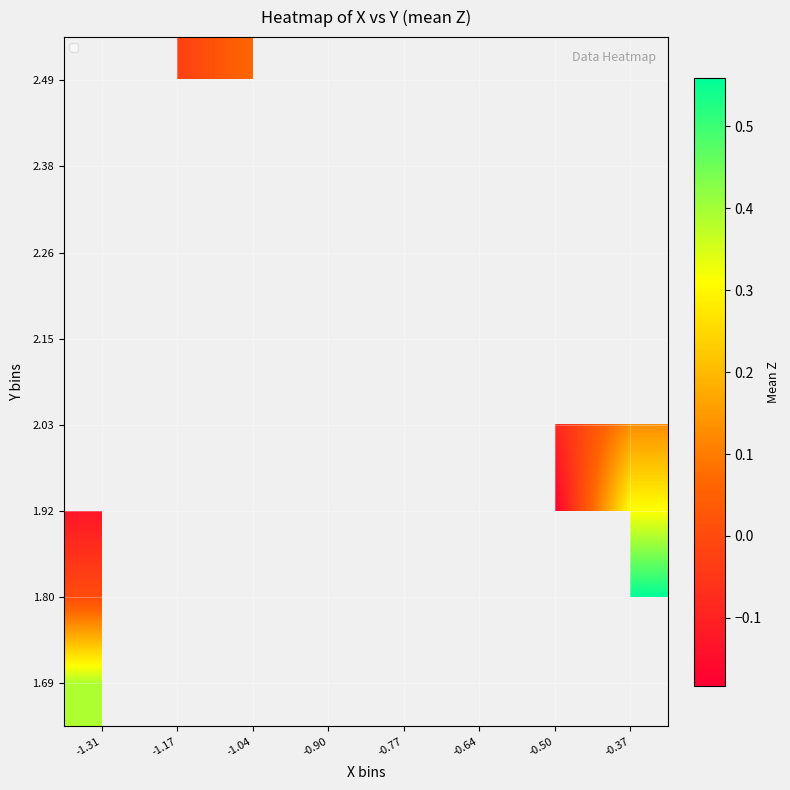

At which label does 1.92 reach its peak?

-0.37